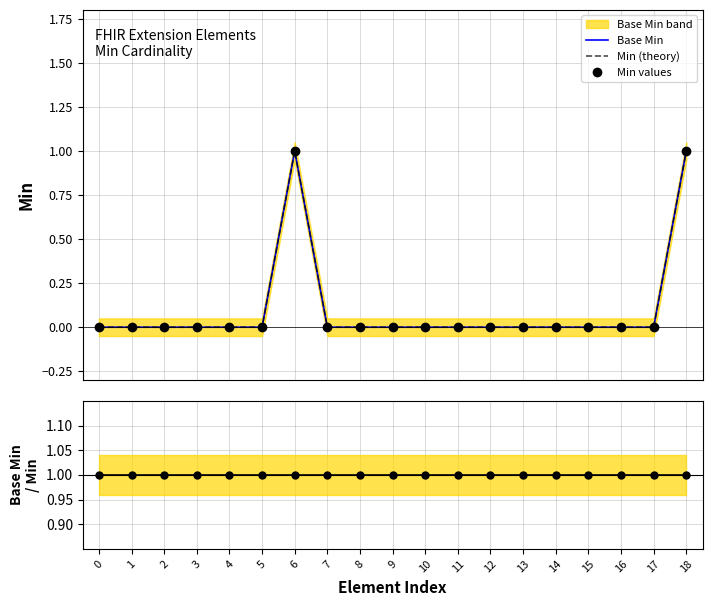

Reading left to right, what are all the values shown in this chart?

Base Min: 0=0	1=0	2=0	3=0	4=0	5=0	6=1	7=0	8=0	9=0	10=0	11=0	12=0	13=0	14=0	15=0	16=0	17=0	18=1
Min (theory): 0=0	1=0	2=0	3=0	4=0	5=0	6=1	7=0	8=0	9=0	10=0	11=0	12=0	13=0	14=0	15=0	16=0	17=0	18=1
Min values: 0=0	1=0	2=0	3=0	4=0	5=0	6=1	7=0	8=0	9=0	10=0	11=0	12=0	13=0	14=0	15=0	16=0	17=0	18=1
Base Min / Min: 0=1	1=1	2=1	3=1	4=1	5=1	6=1	7=1	8=1	9=1	10=1	11=1	12=1	13=1	14=1	15=1	16=1	17=1	18=1
Ratio points: 0=1	1=1	2=1	3=1	4=1	5=1	6=1	7=1	8=1	9=1	10=1	11=1	12=1	13=1	14=1	15=1	16=1	17=1	18=1